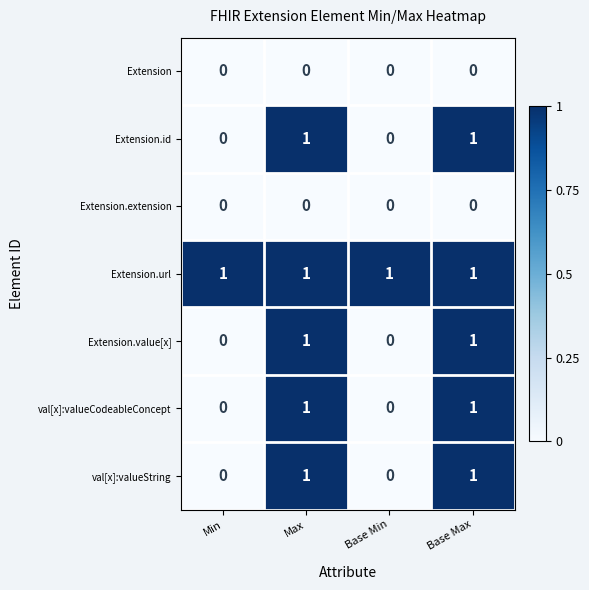

At how many categories does at least one series exceed 0?

4